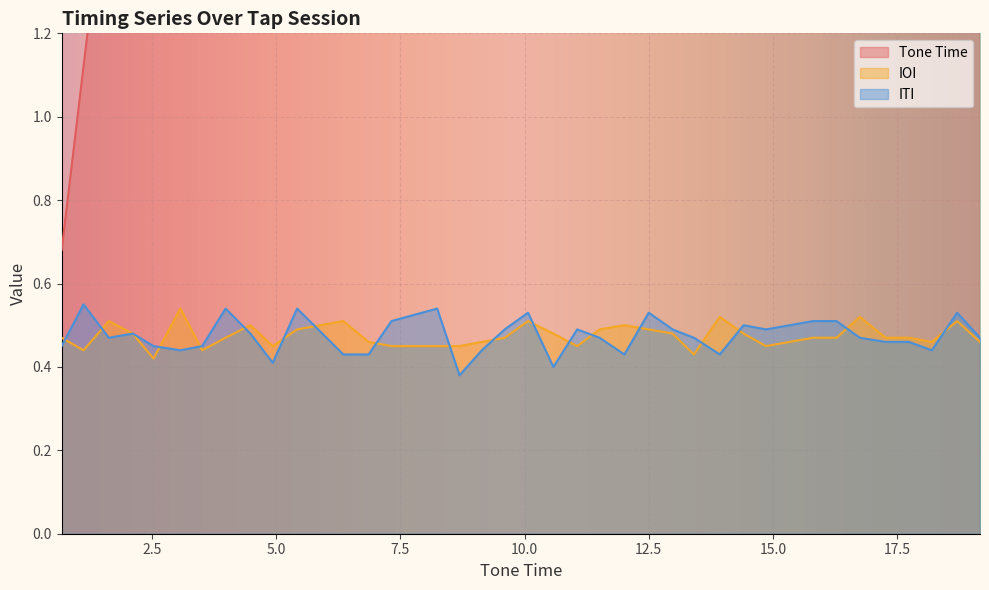

Which category has the lowest value across all series?

8.69